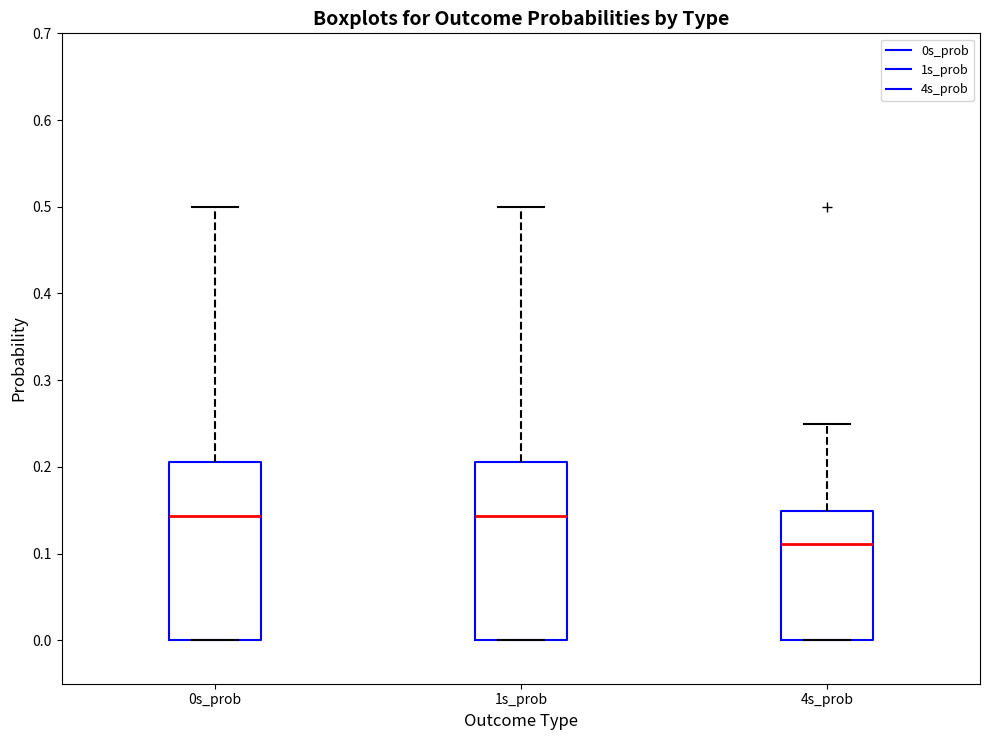

Where does the median line of the box for 4s_prob sit on the y-axis? The values are not printed on the chart, so give them approximately, as read against the axis.

0.11